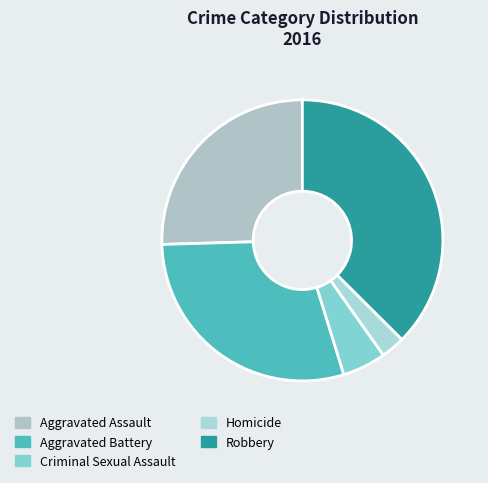

Between Homicide and Criminal Sexual Assault, which is larger?

Criminal Sexual Assault